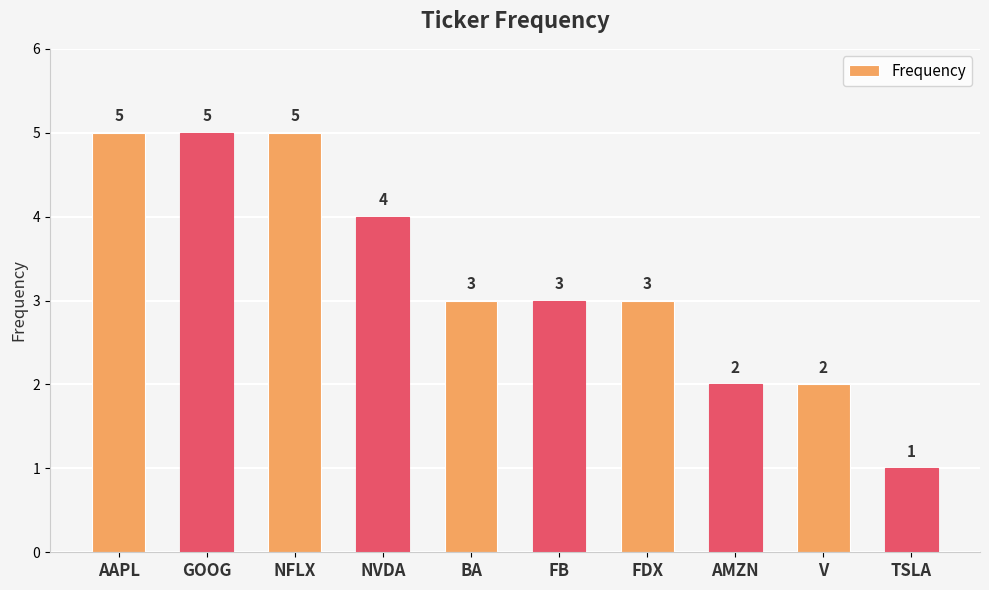

What is the change in value from NFLX to FB?

-2